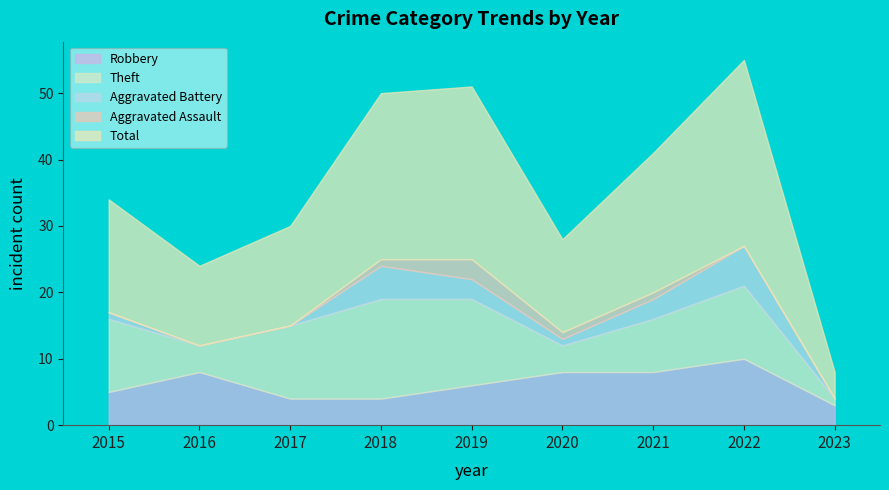

How many lines are shown in the chart?

5